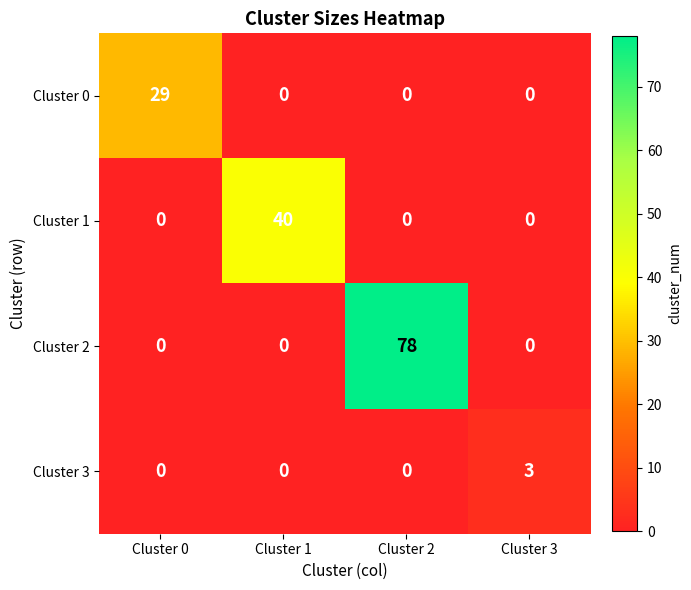

Which series has the largest range (max minus min)?

Cluster 2